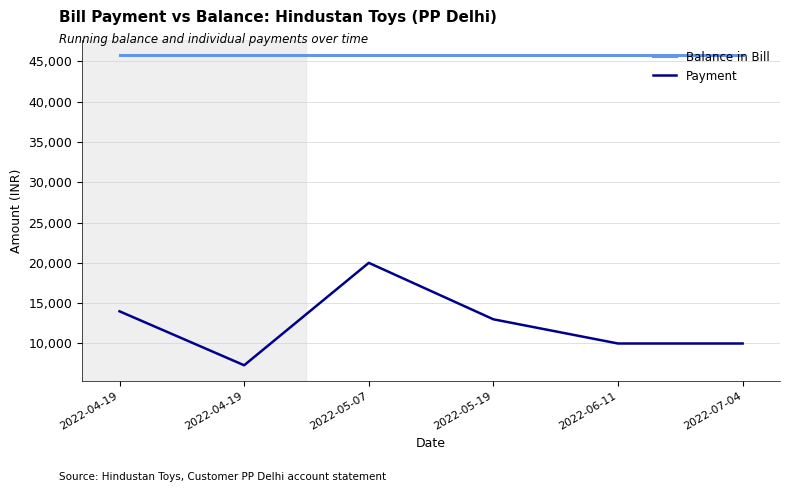

At which label does Payment reach its minimum?

2022-04-19